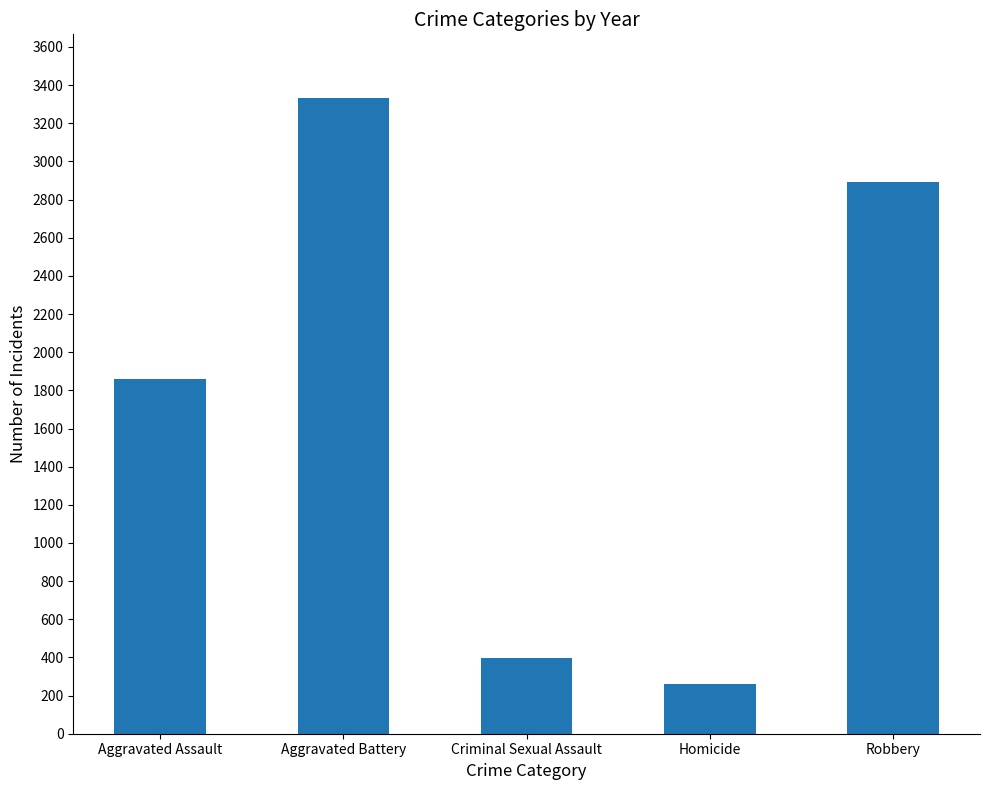

Which label corresponds to the largest value in the chart?

Aggravated Battery